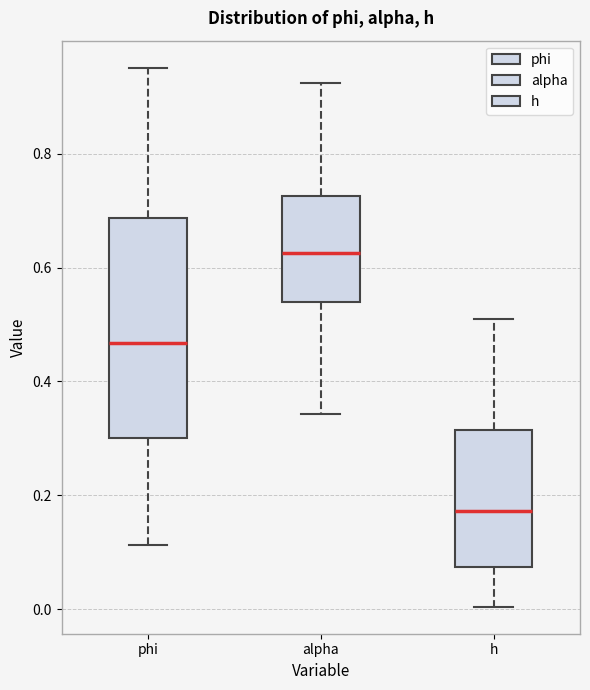

Comparing the boxes themselves (not the whiskers), which one is the tallest?

phi